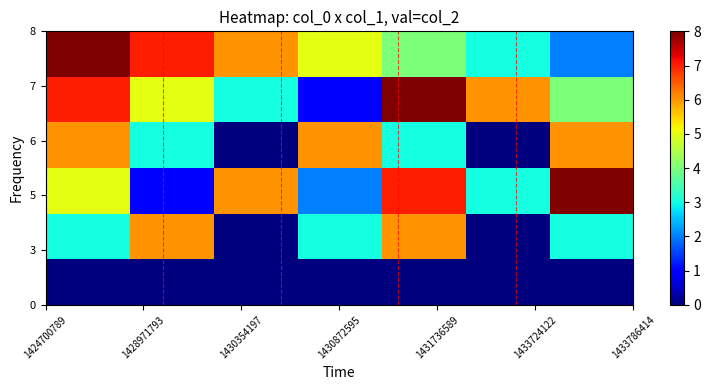

At which category is the sum across all series the highest?

1424700789